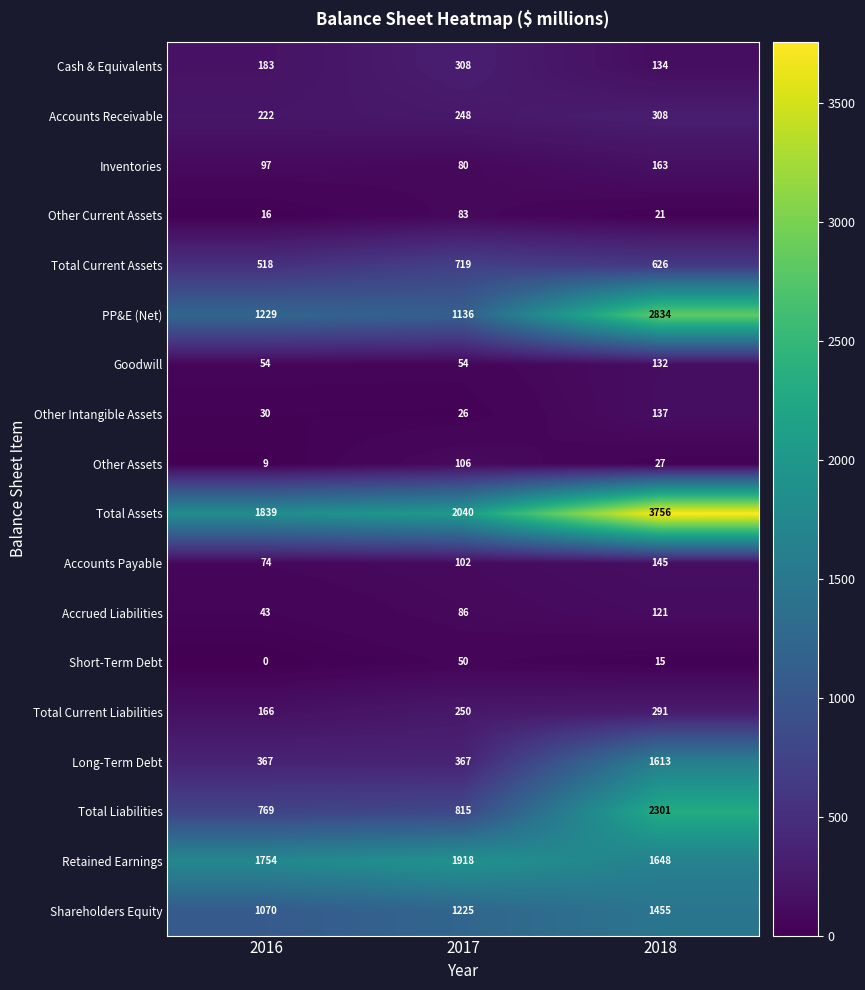

What value does the Accounts Receivable series have at 2018, to the nearest 5?

310